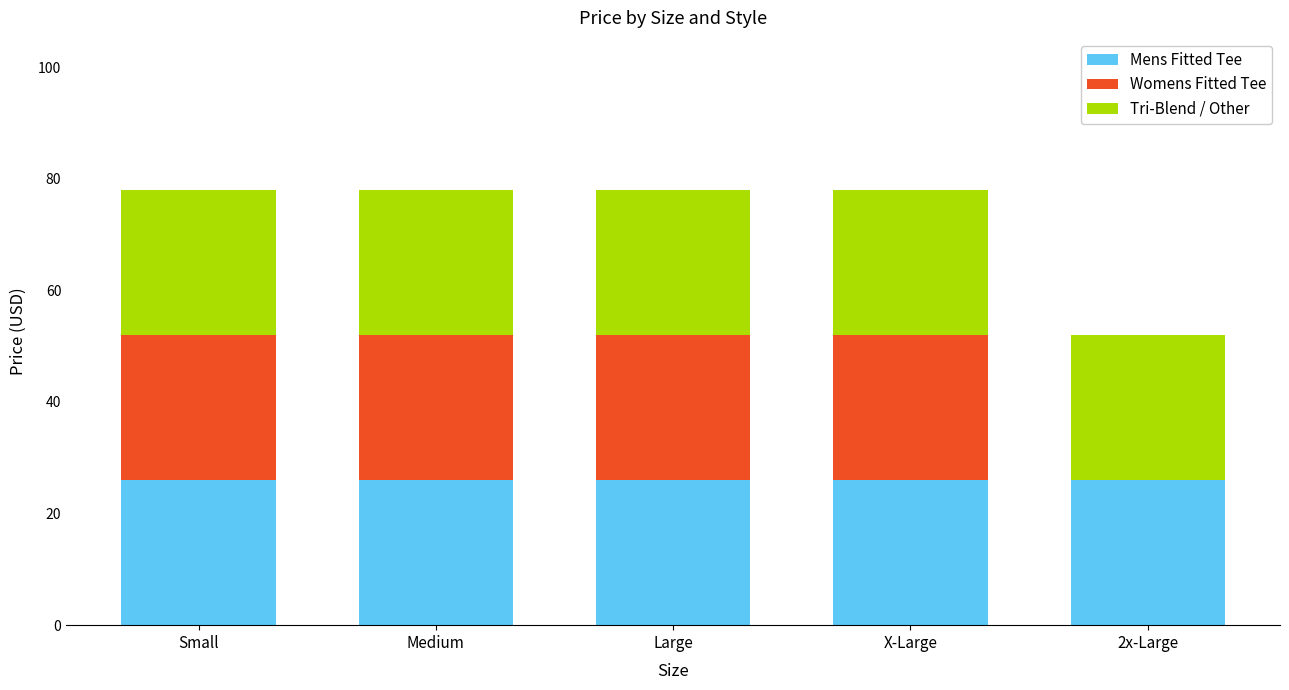

What is the maximum value for Mens Fitted Tee?

26.0